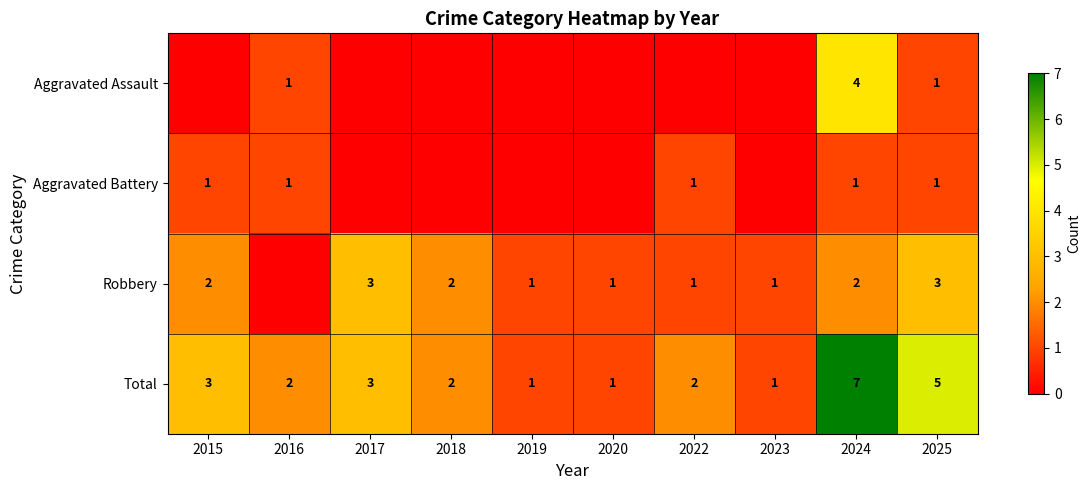

The Total series shows 2 at 2020. True or false?

False